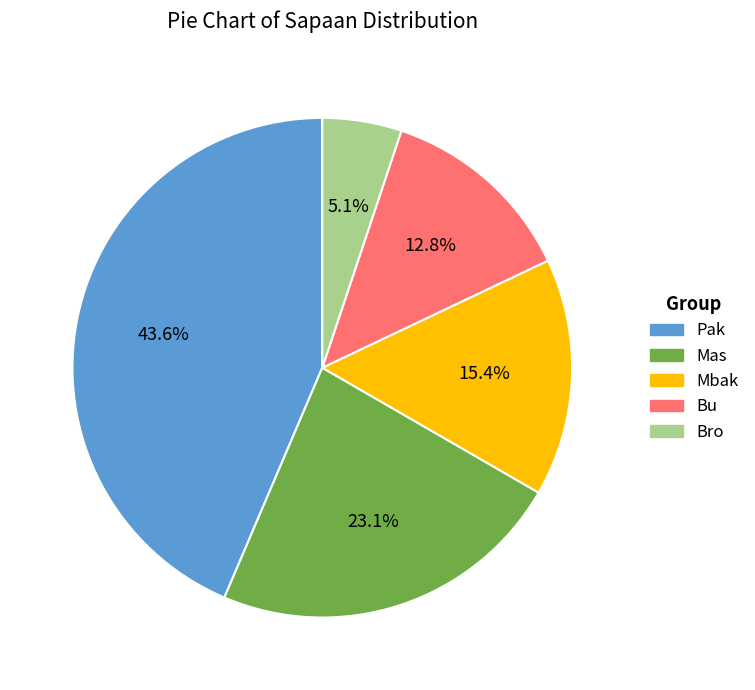

What percentage is the Bro slice, to the nearest percent?

5%